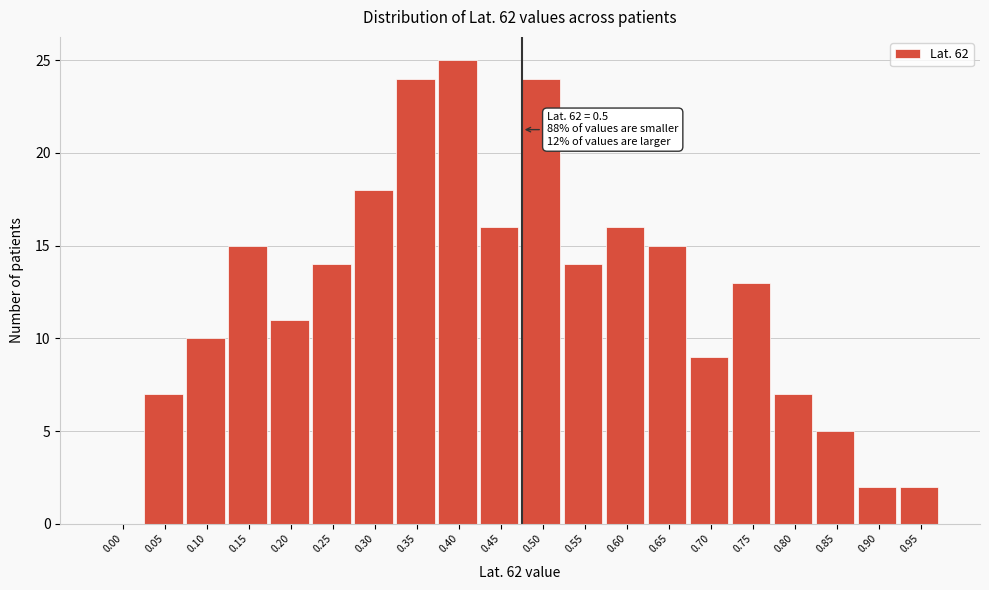

Reading left to right, extract all data points from this chart.

0.00=0	0.05=7	0.10=10	0.15=15	0.20=11	0.25=14	0.30=18	0.35=24	0.40=25	0.45=16	0.50=24	0.55=14	0.60=16	0.65=15	0.70=9	0.75=13	0.80=7	0.85=5	0.90=2	0.95=2